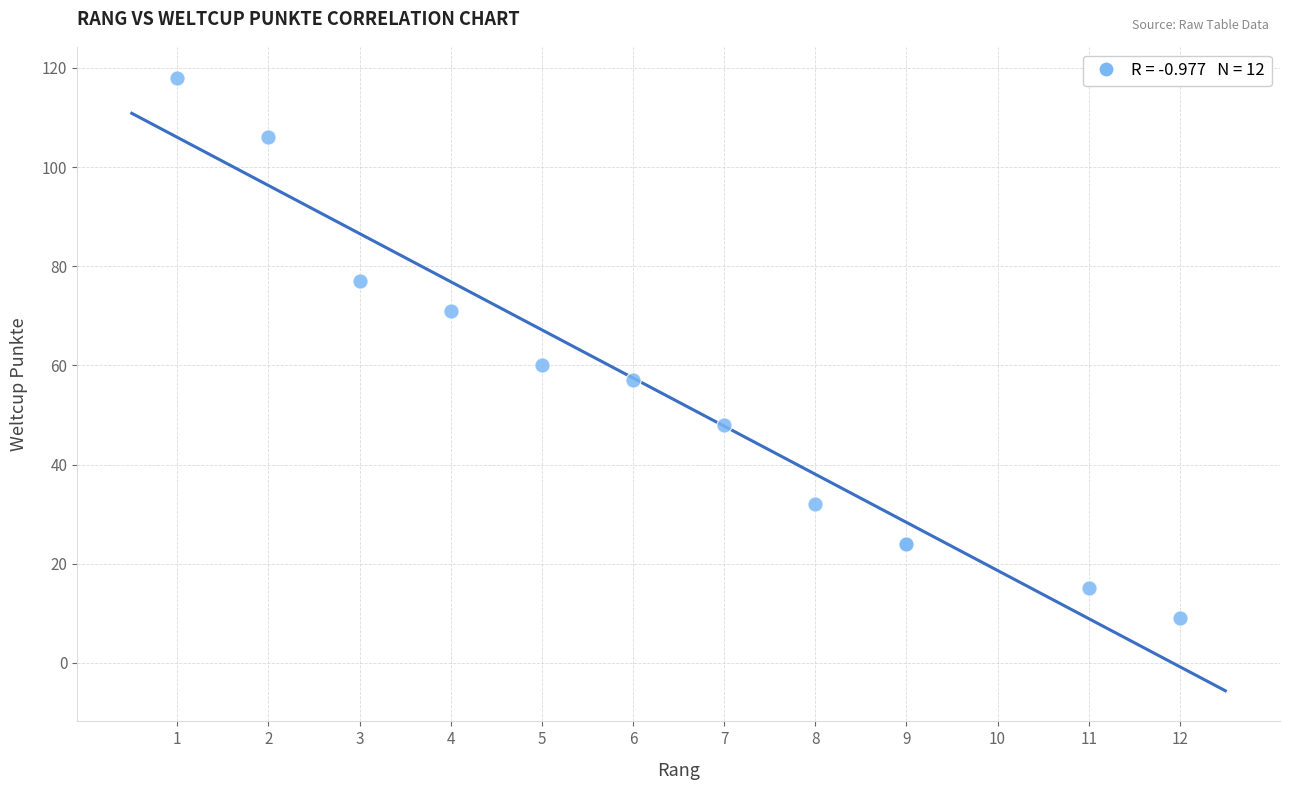

What Y value in the scatter plot is closest to 63?

60